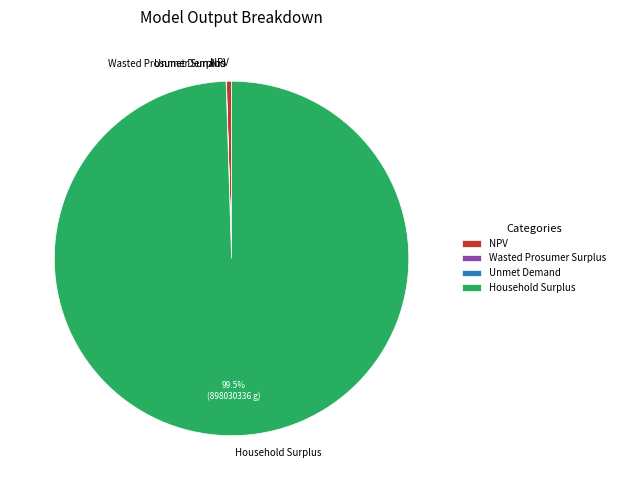

How much of the chart is everything except Household Surplus?

0.5%